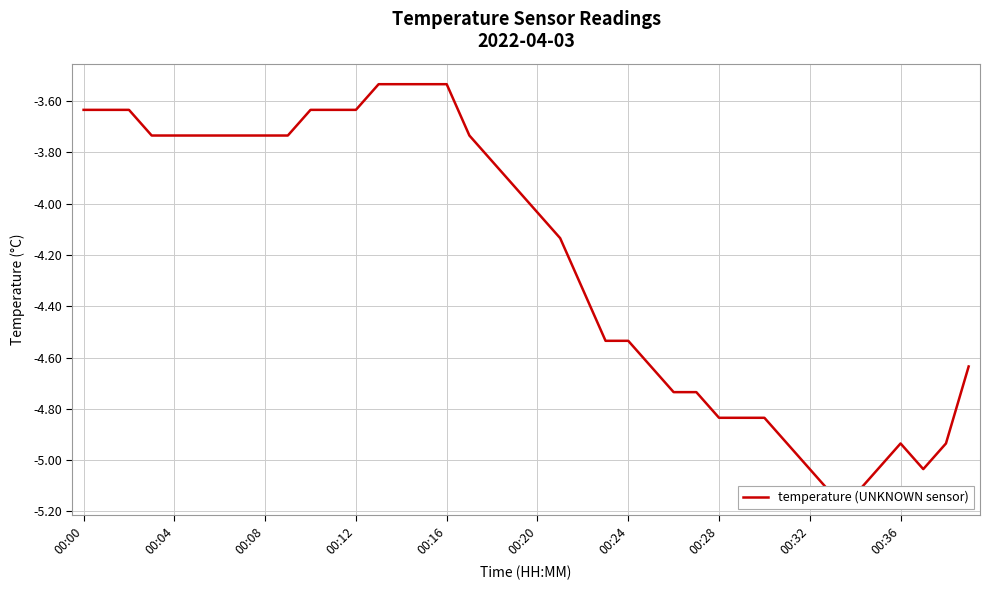

True or false: the data has more than 1 interior local peaks.

False